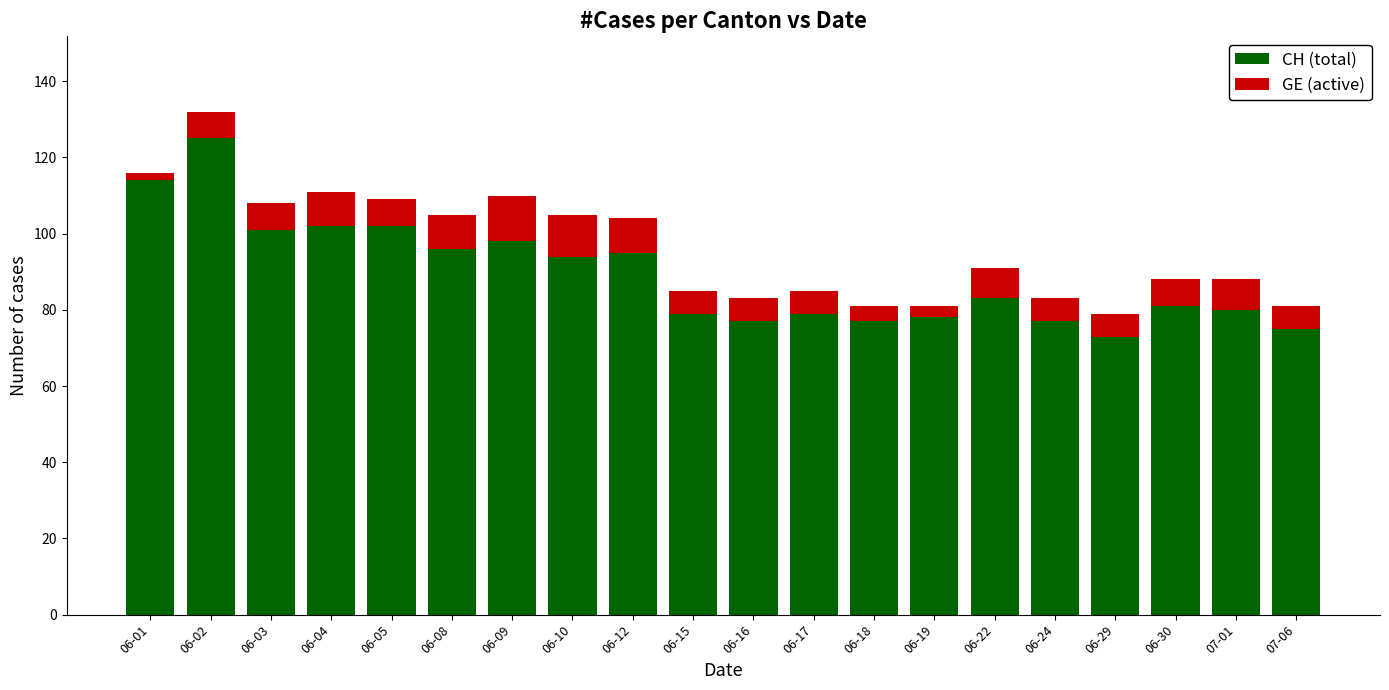

Which category has the highest value in the CH (total) series?

06-02